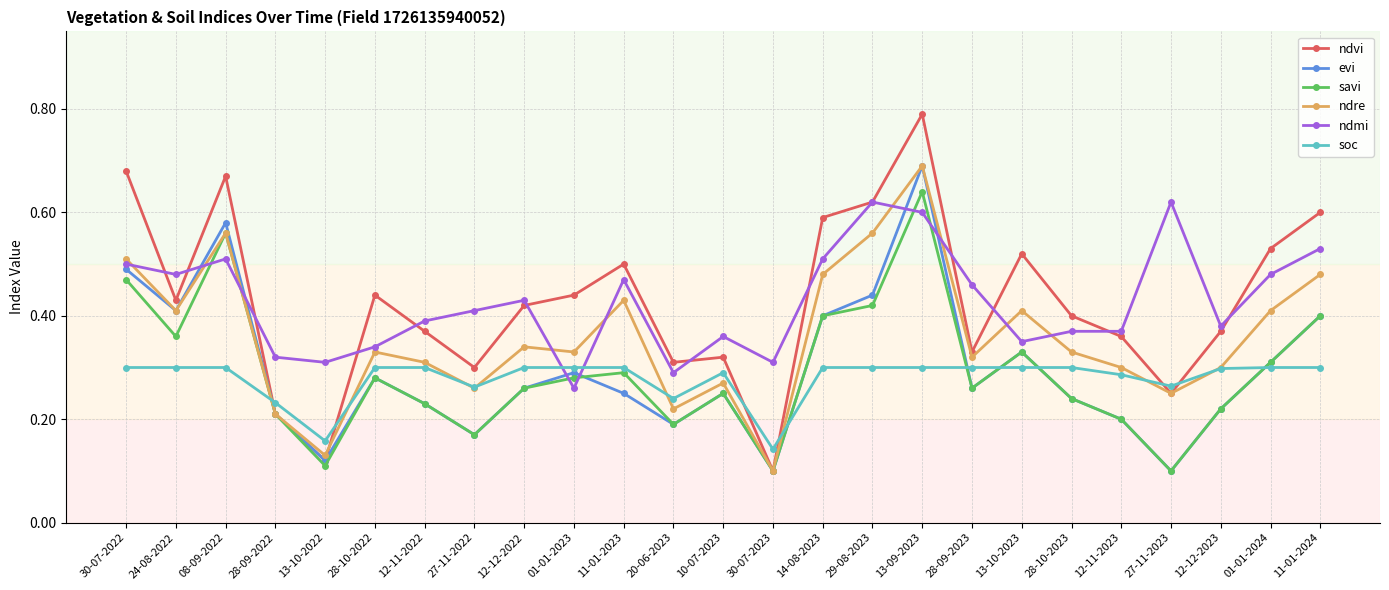

Where is the first local maximum for savi?

08-09-2022